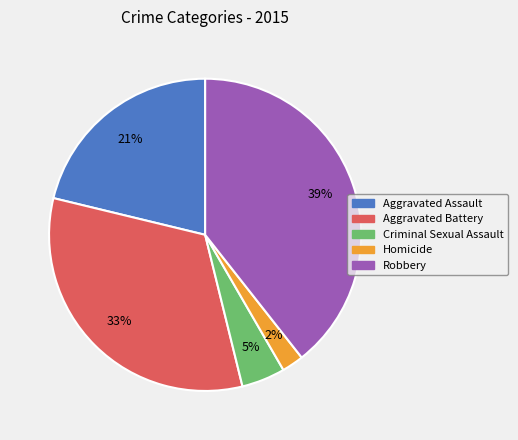

True or false: Criminal Sexual Assault accounts for 5% of the total.

True